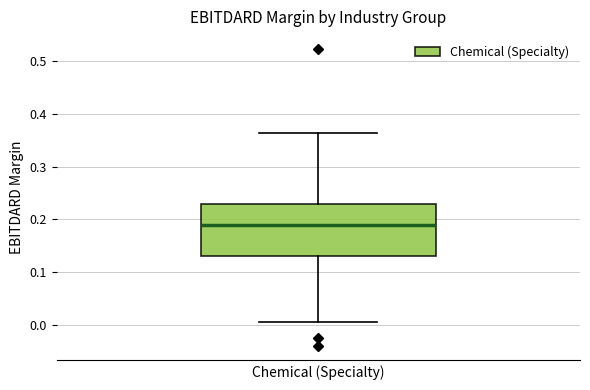

Read this box plot against the y-axis: the position of the median line, the range covered by the box, and the ends of both whiskers. The values are not printed on the chart, so give them approximately, as read against the axis.

median 0.19, box 0.13 to 0.23, whiskers 0.01 to 0.36